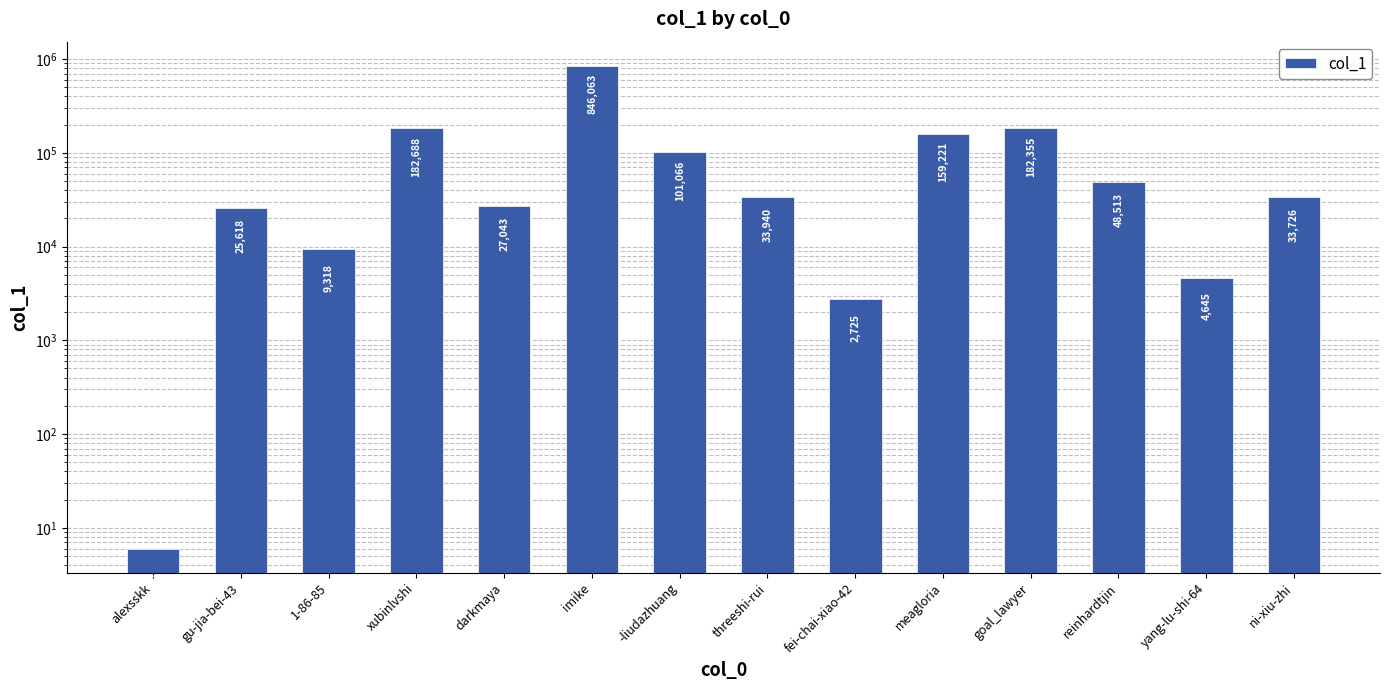

Count the number of values greater than 33940.

6